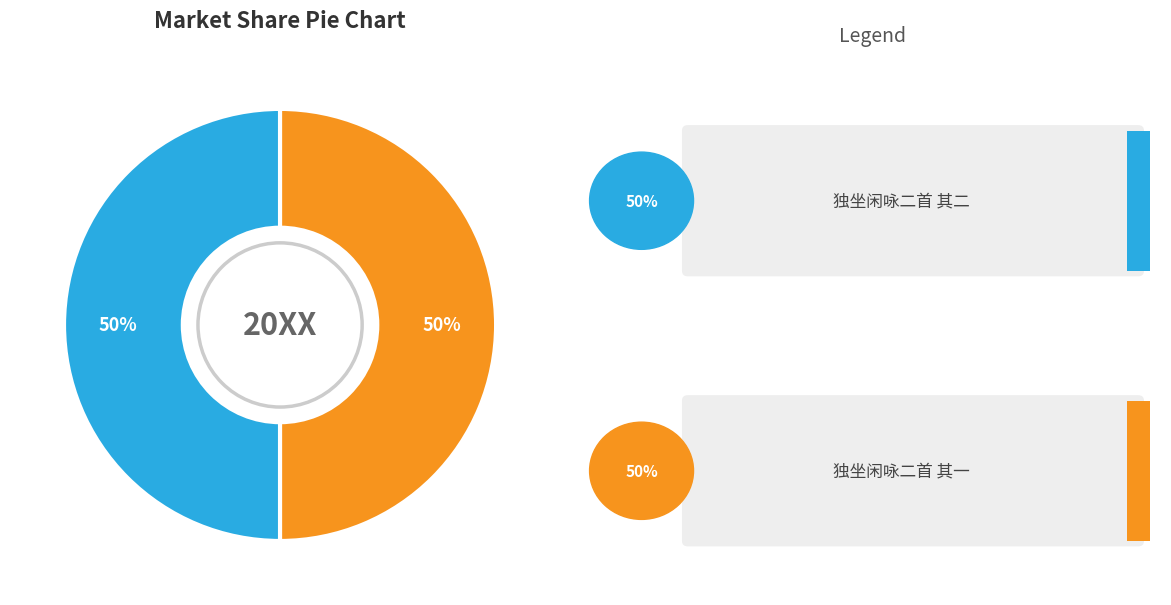

To the nearest percent, what is the average slice percentage?

50%